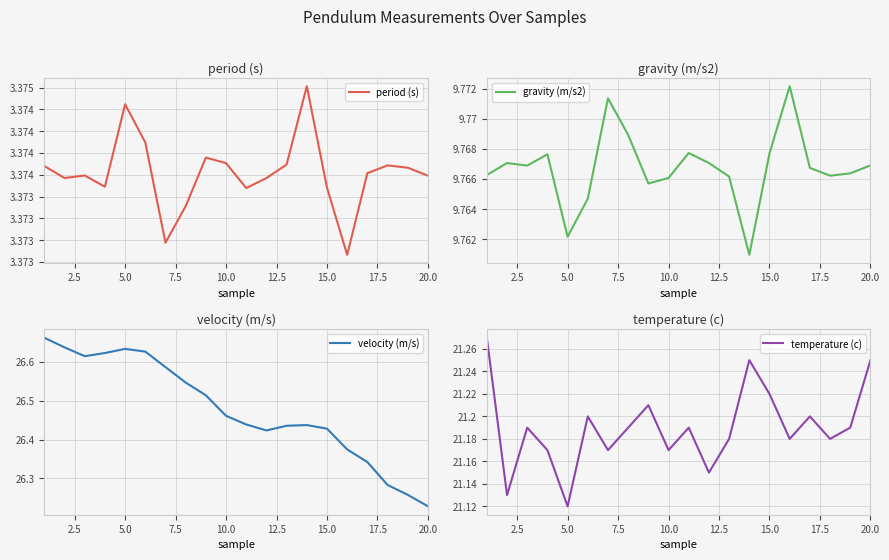

At which label does velocity (m/s) reach its minimum?

20.0